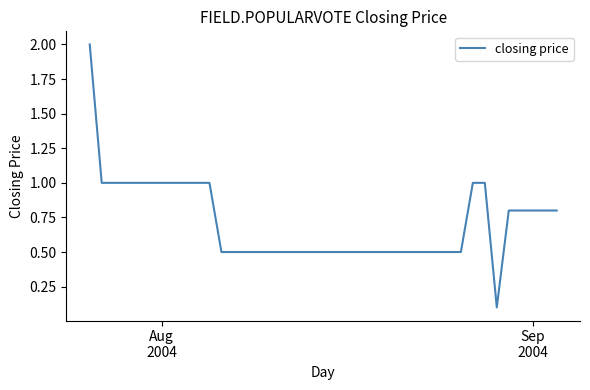

What is the difference between the maximum and minimum values?

1.9